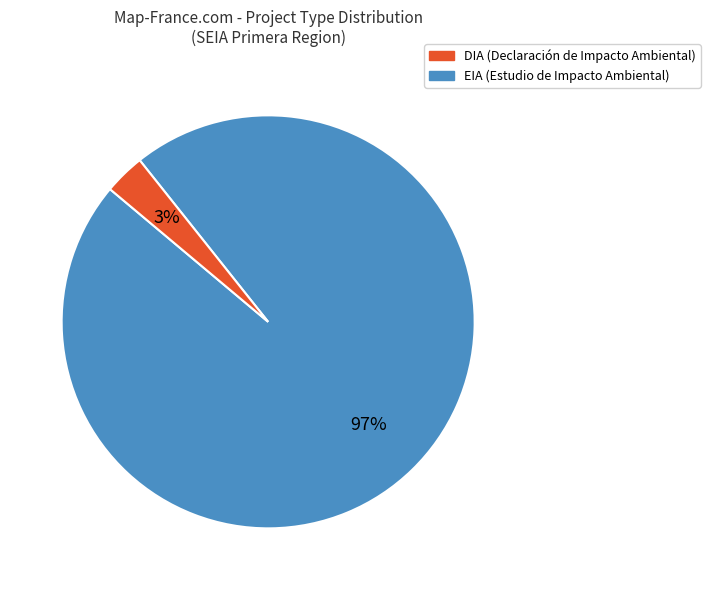

What percentage is the DIA slice, to the nearest percent?

97%